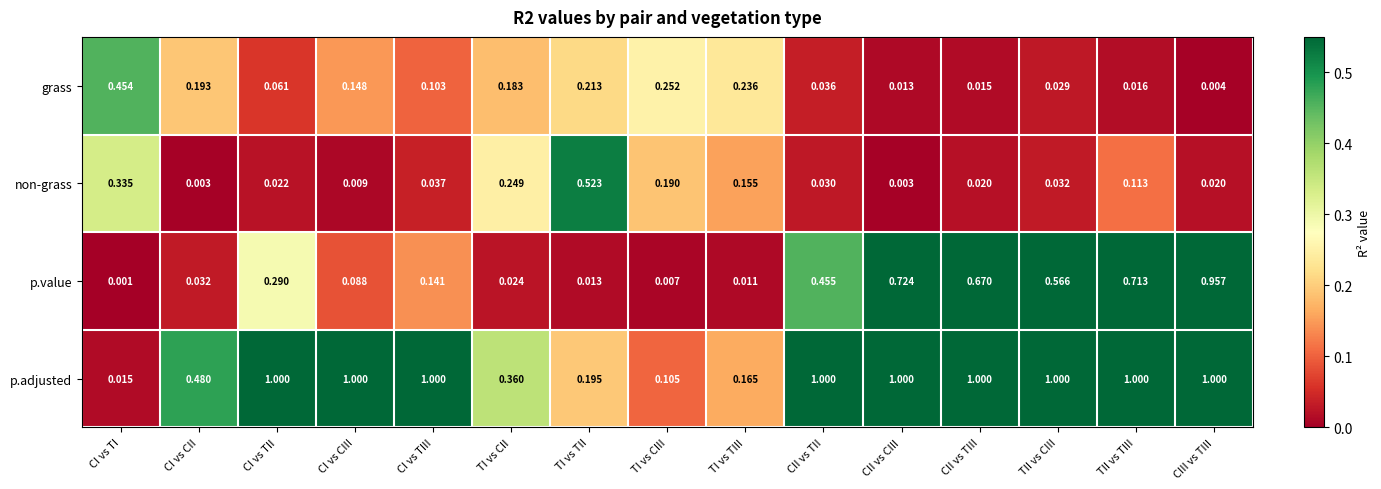

Which series changed the most between CI vs CIII and TI vs CII?

p.adjusted